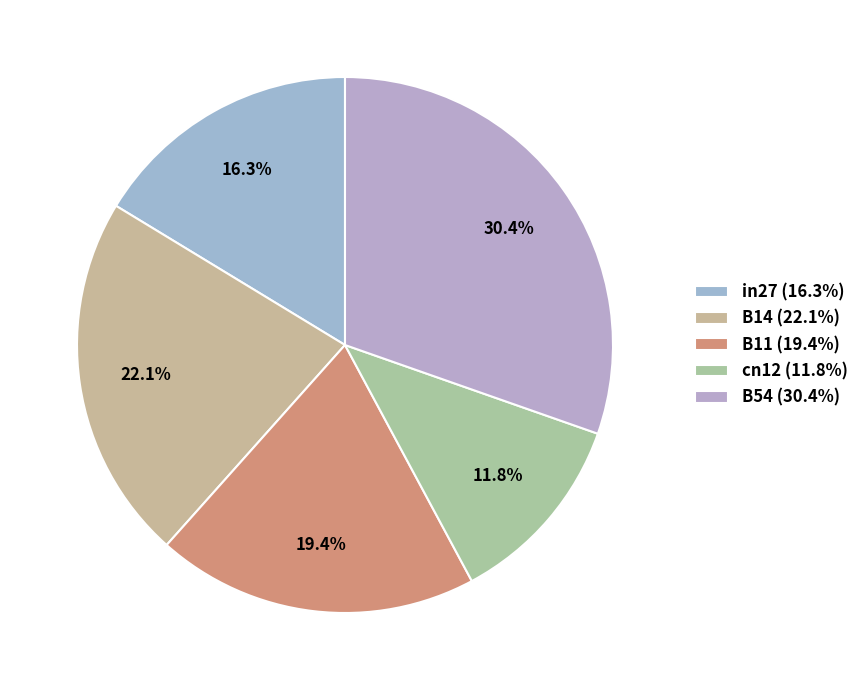

Does cn12 represent more than half of the total?

No